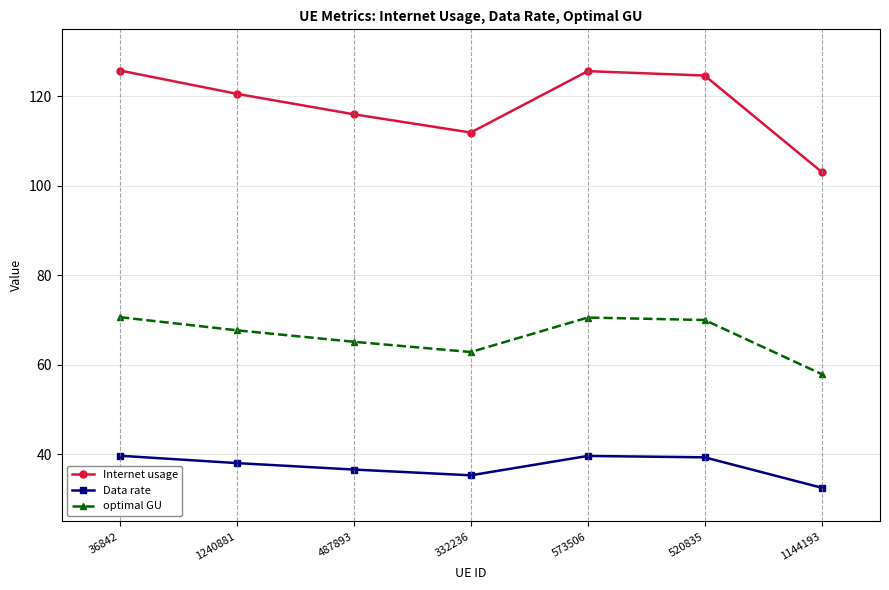

True or false: Data rate has more than 1 points higher than both neighbors.

False